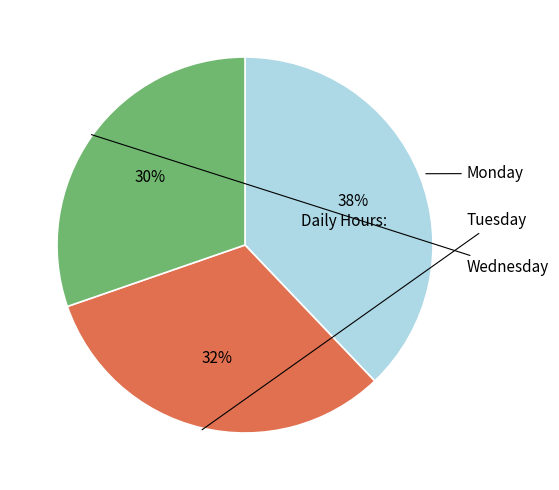

Rank the categories by value from highest to lowest.

Monday, Tuesday, Wednesday